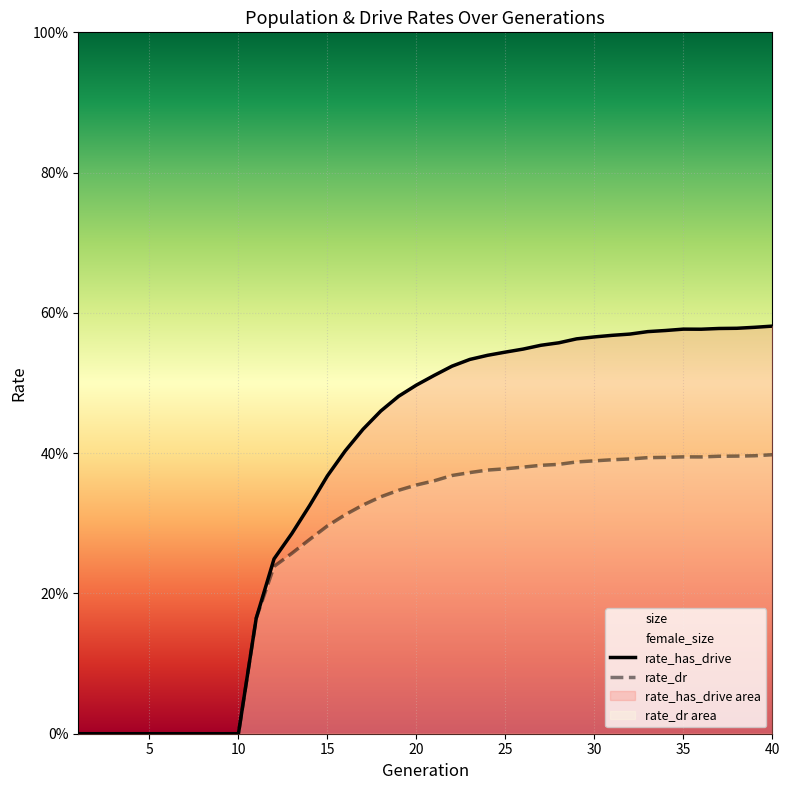

How many rate_has_drive values are between 0 and 1?

40